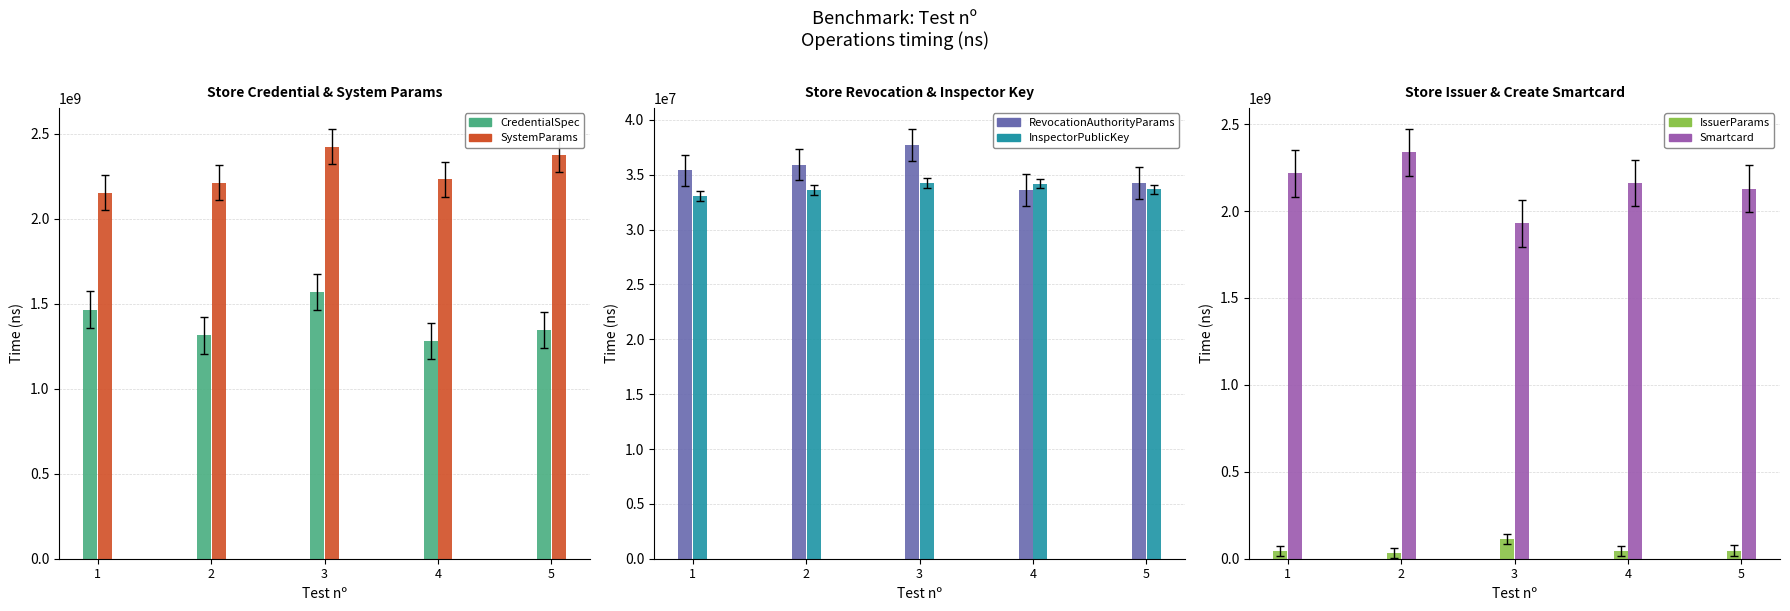

How many bars are there in each group?

6